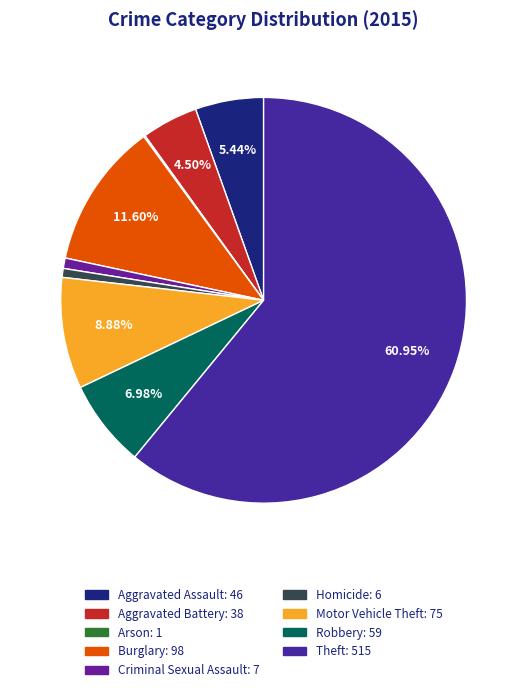

Does any single category account for the majority?

Yes